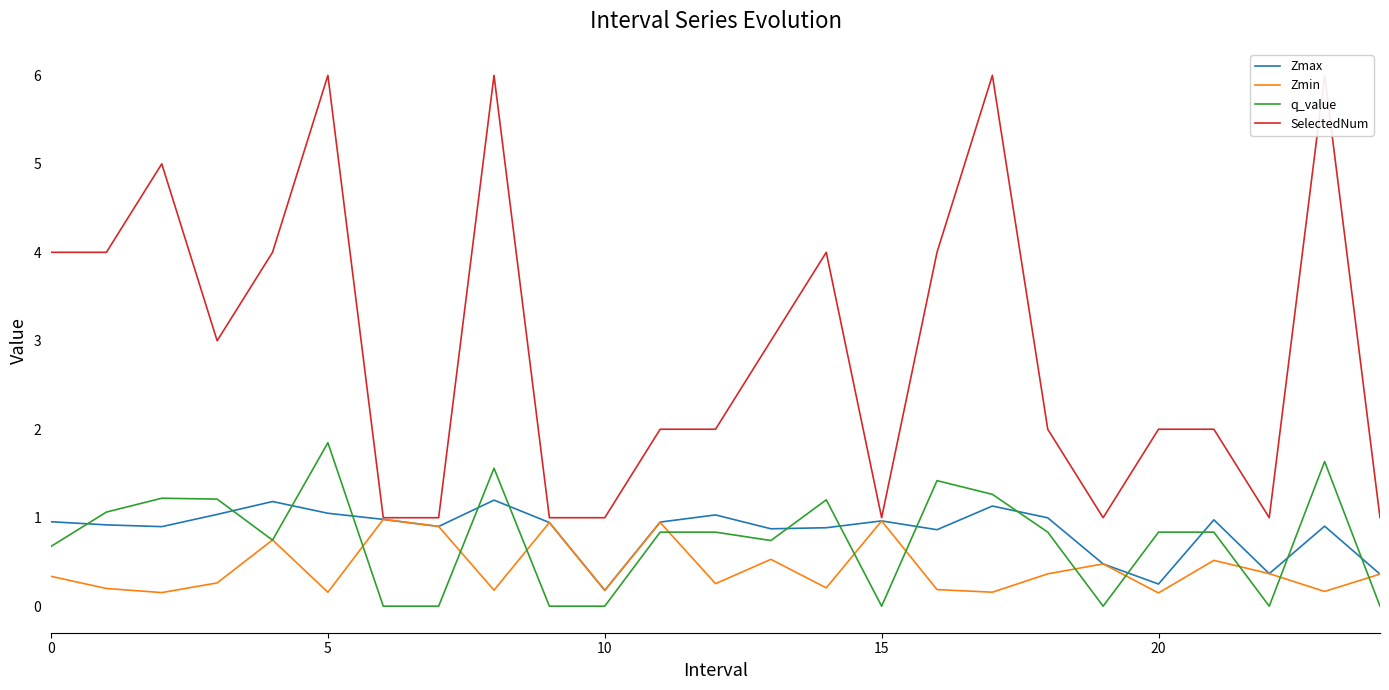

What is the difference between the SelectedNum values at 13 and 12?

1.0